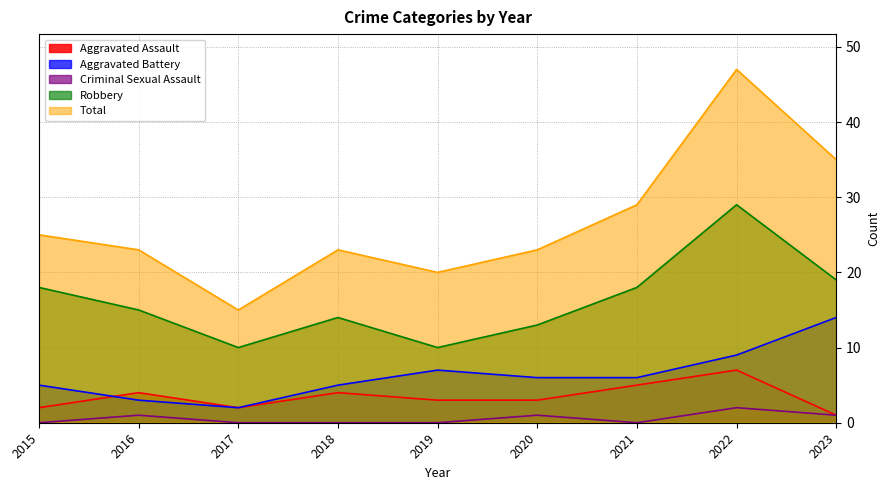

True or false: Robbery and Aggravated Assault cross at least once.

False